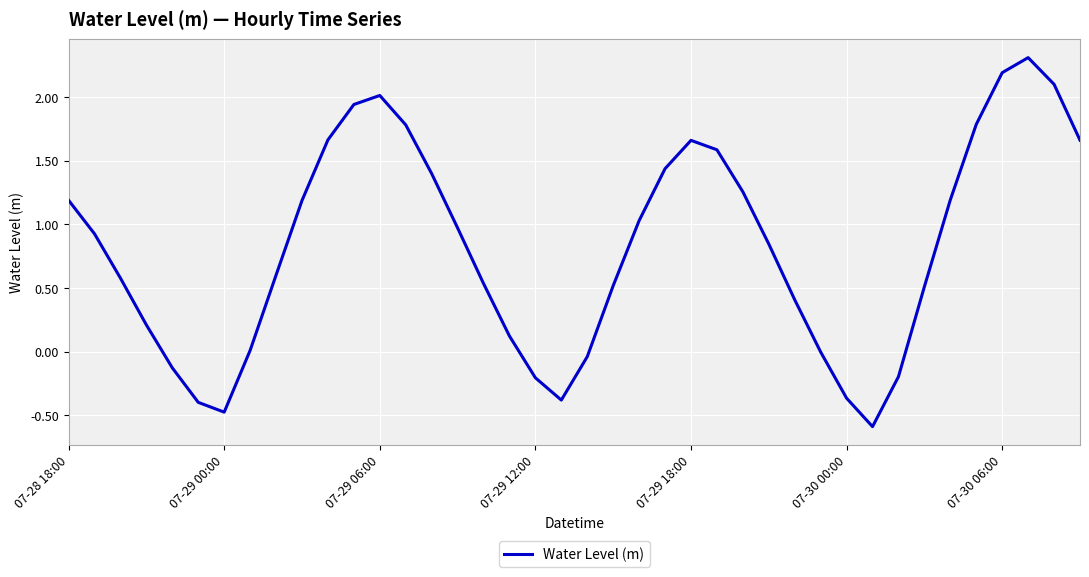

What is the greatest value displayed?

2.3